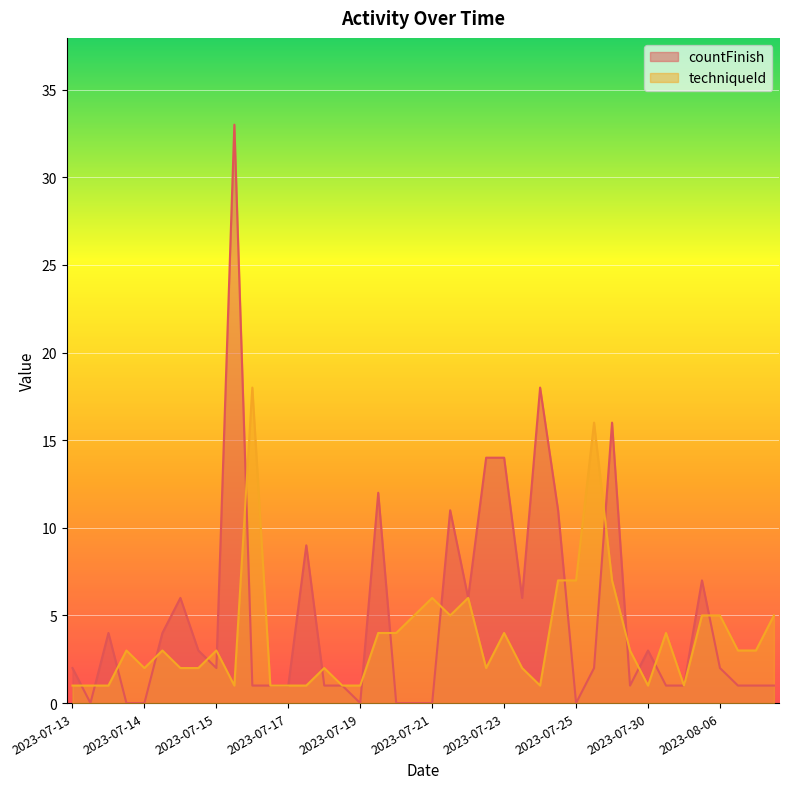

List the series in order of their overall mean, highest first.

countFinish, techniqueId